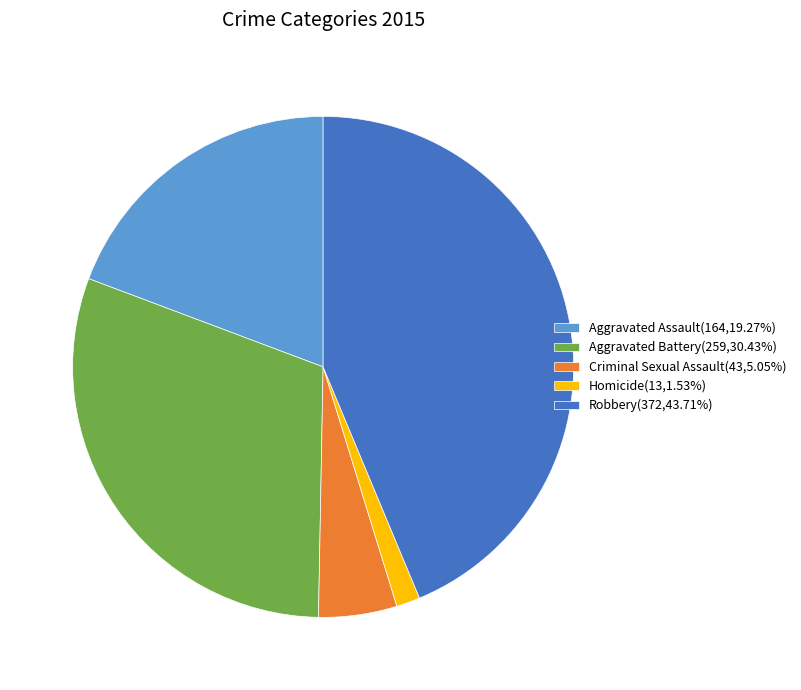

Rank the categories by value from highest to lowest.

Robbery, Aggravated Battery, Aggravated Assault, Criminal Sexual Assault, Homicide